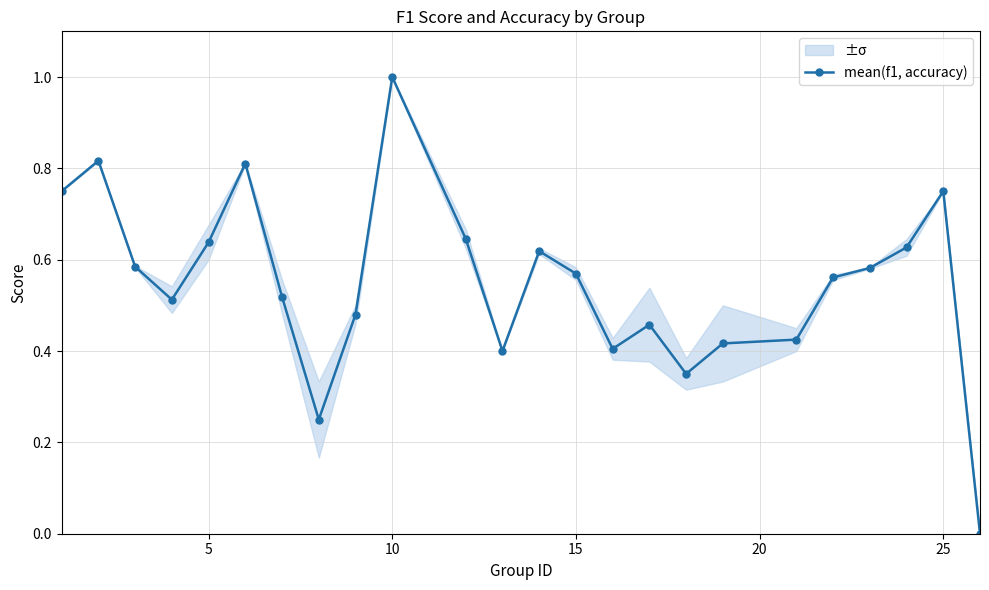

The mean(f1, accuracy) series shows 1.7 at 10. True or false?

False